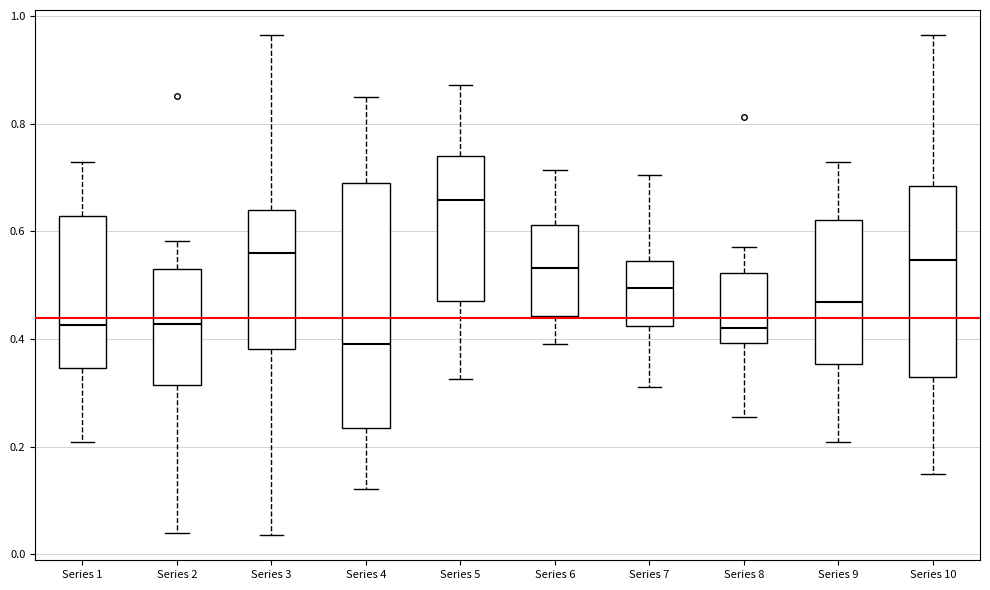

Comparing the boxes themselves (not the whiskers), which one is the tallest?

Series 4